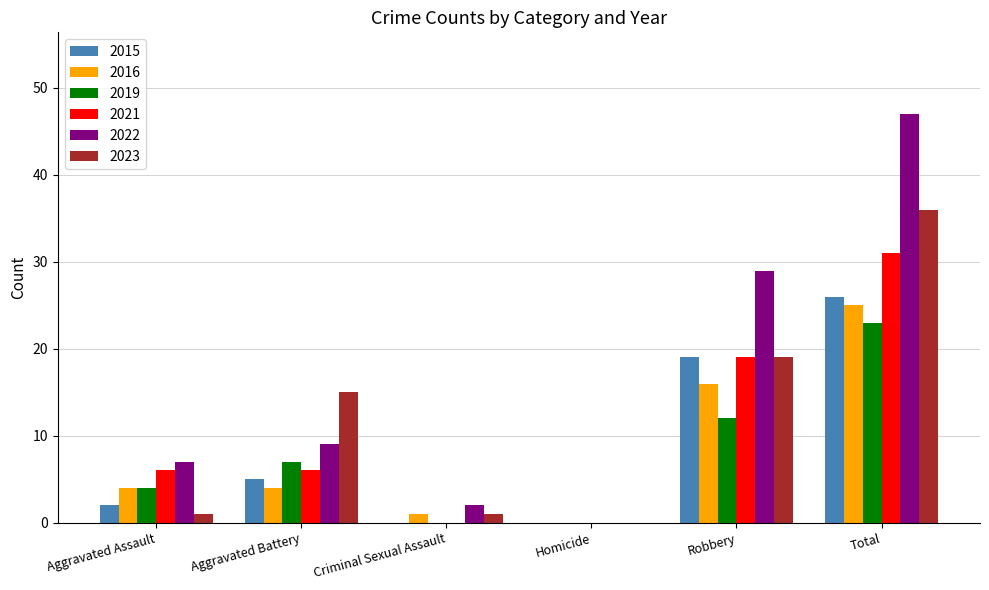

Where is 2021 nearest to the value 15?

Robbery